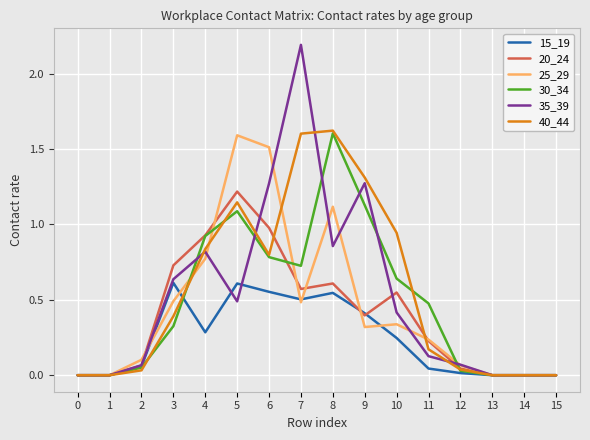

Is the value of 20_24 at 14 greater than the value of 15_19 at 5?

No